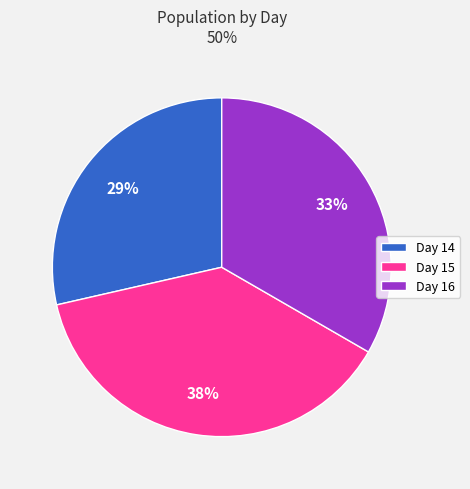

Combined, do Day 14 and Day 16 account for over 50%?

Yes